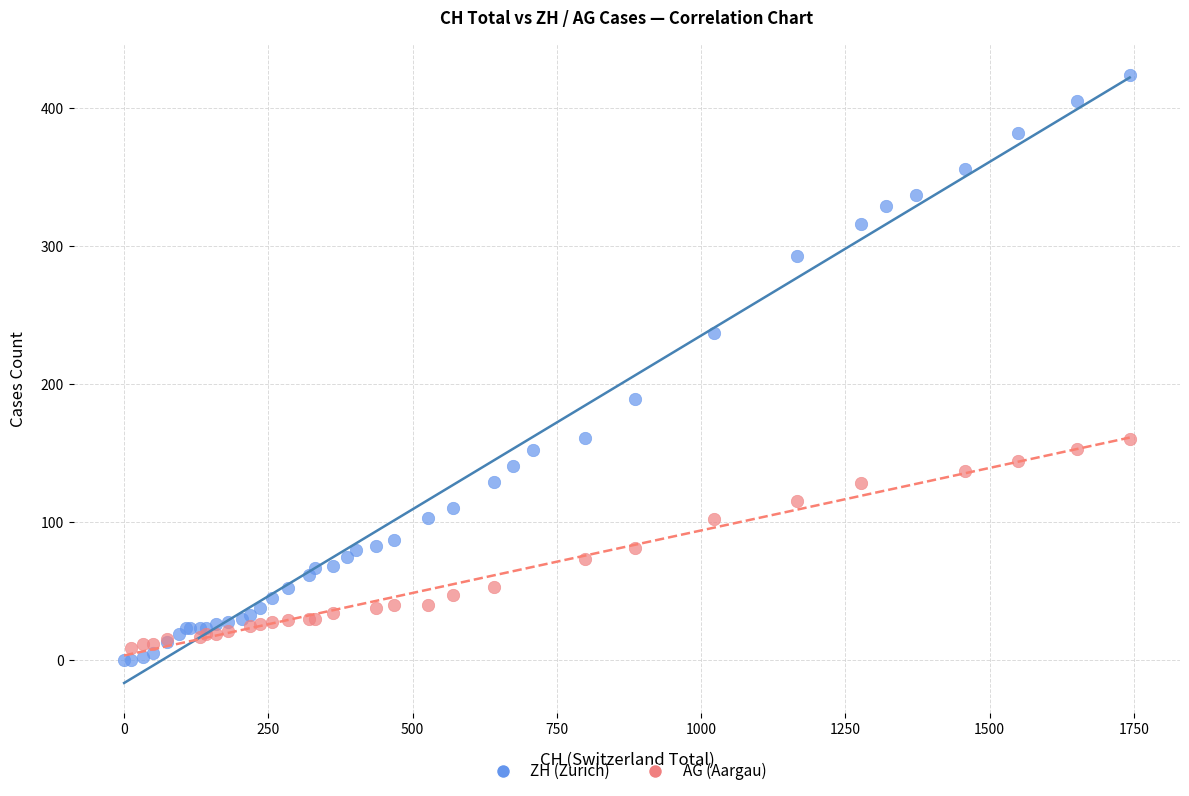

Which series contains the highest Y value?

ZH (Zurich)